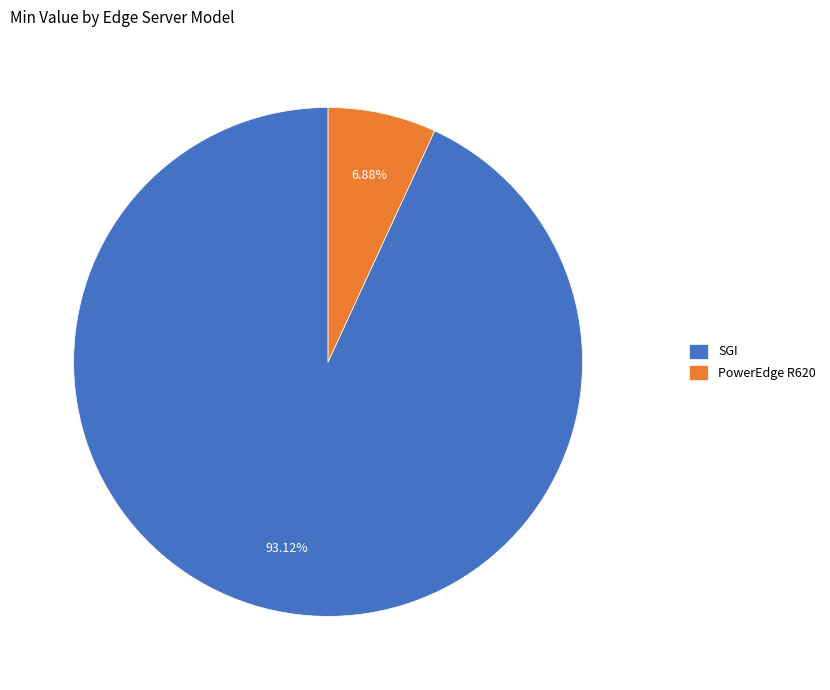

To the nearest percent, what is the average slice percentage?

50%